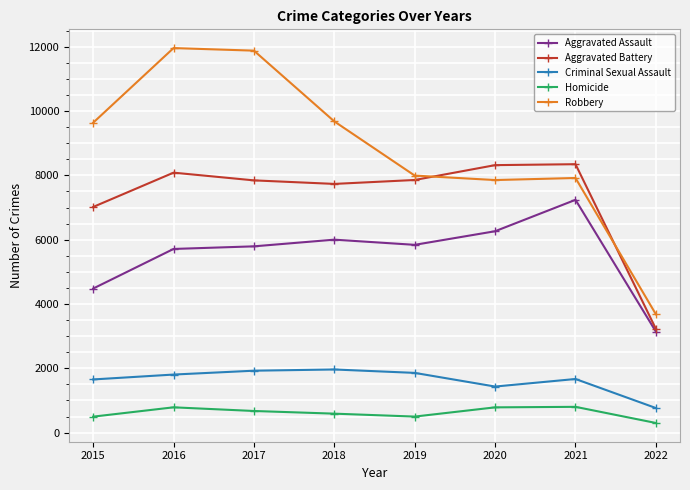

What value does the Aggravated Assault series have at 2019?

5840